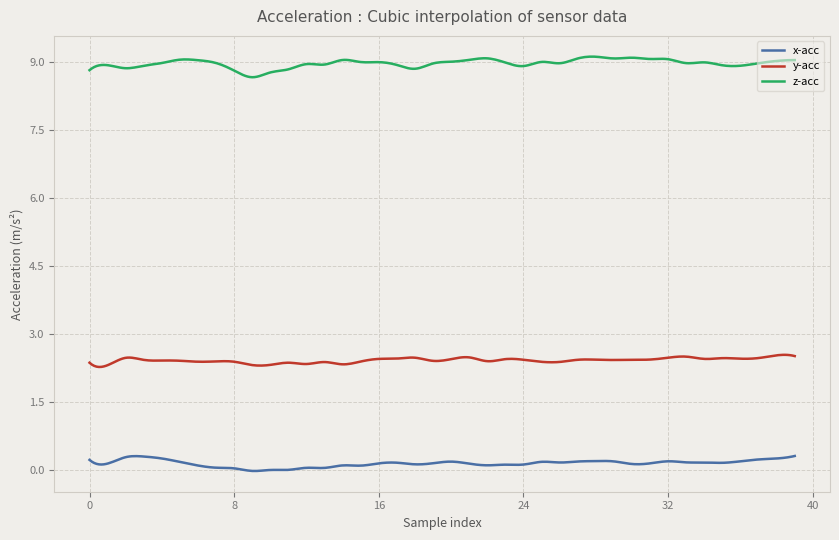

True or false: z-acc and x-acc cross at least once.

False